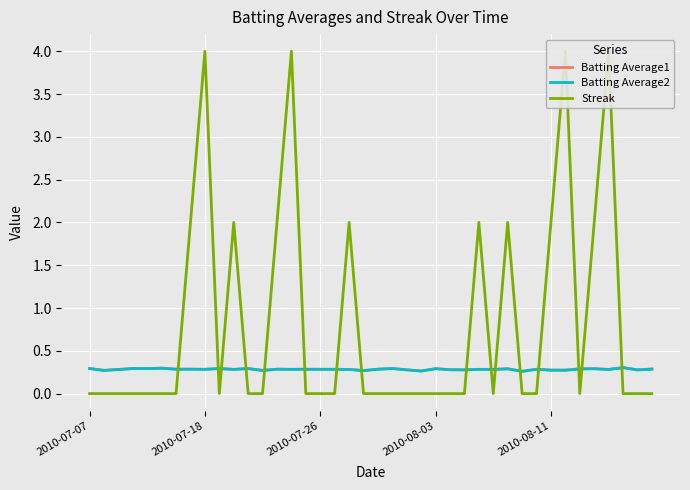

What are all the series names shown in the legend?

Batting Average1, Batting Average2, Streak